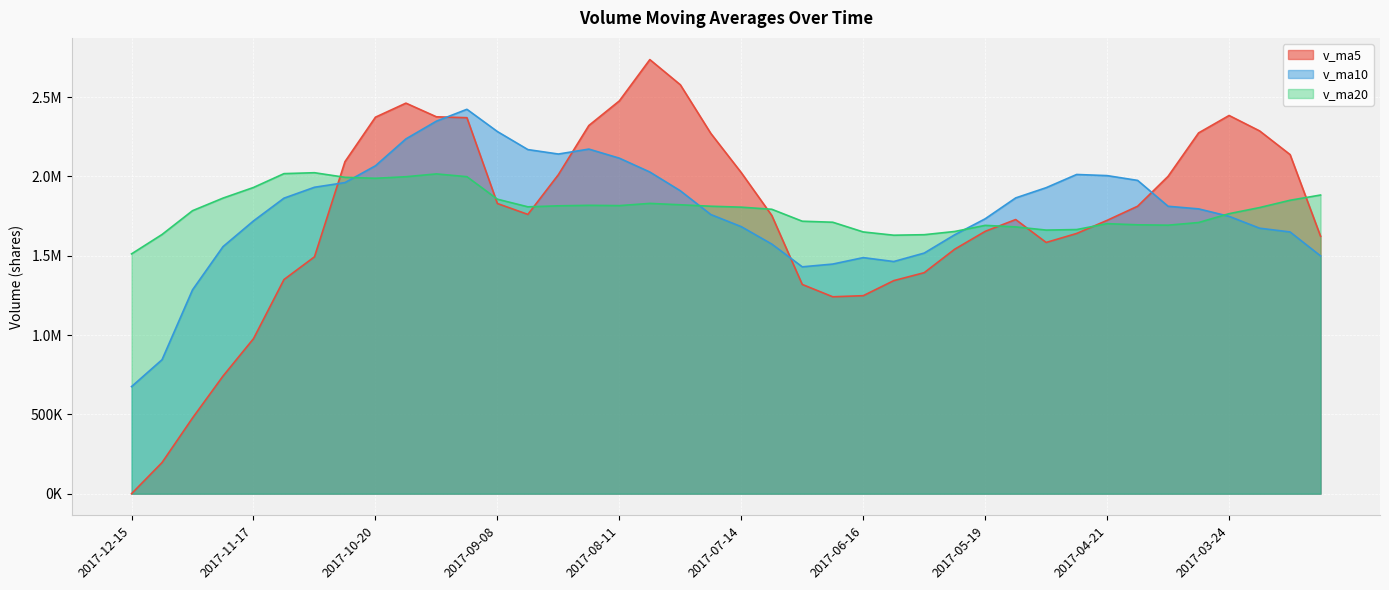

Between which two adjacent categories do v_ma5 and v_ma20 first intersect?

2017-11-03 and 2017-10-27